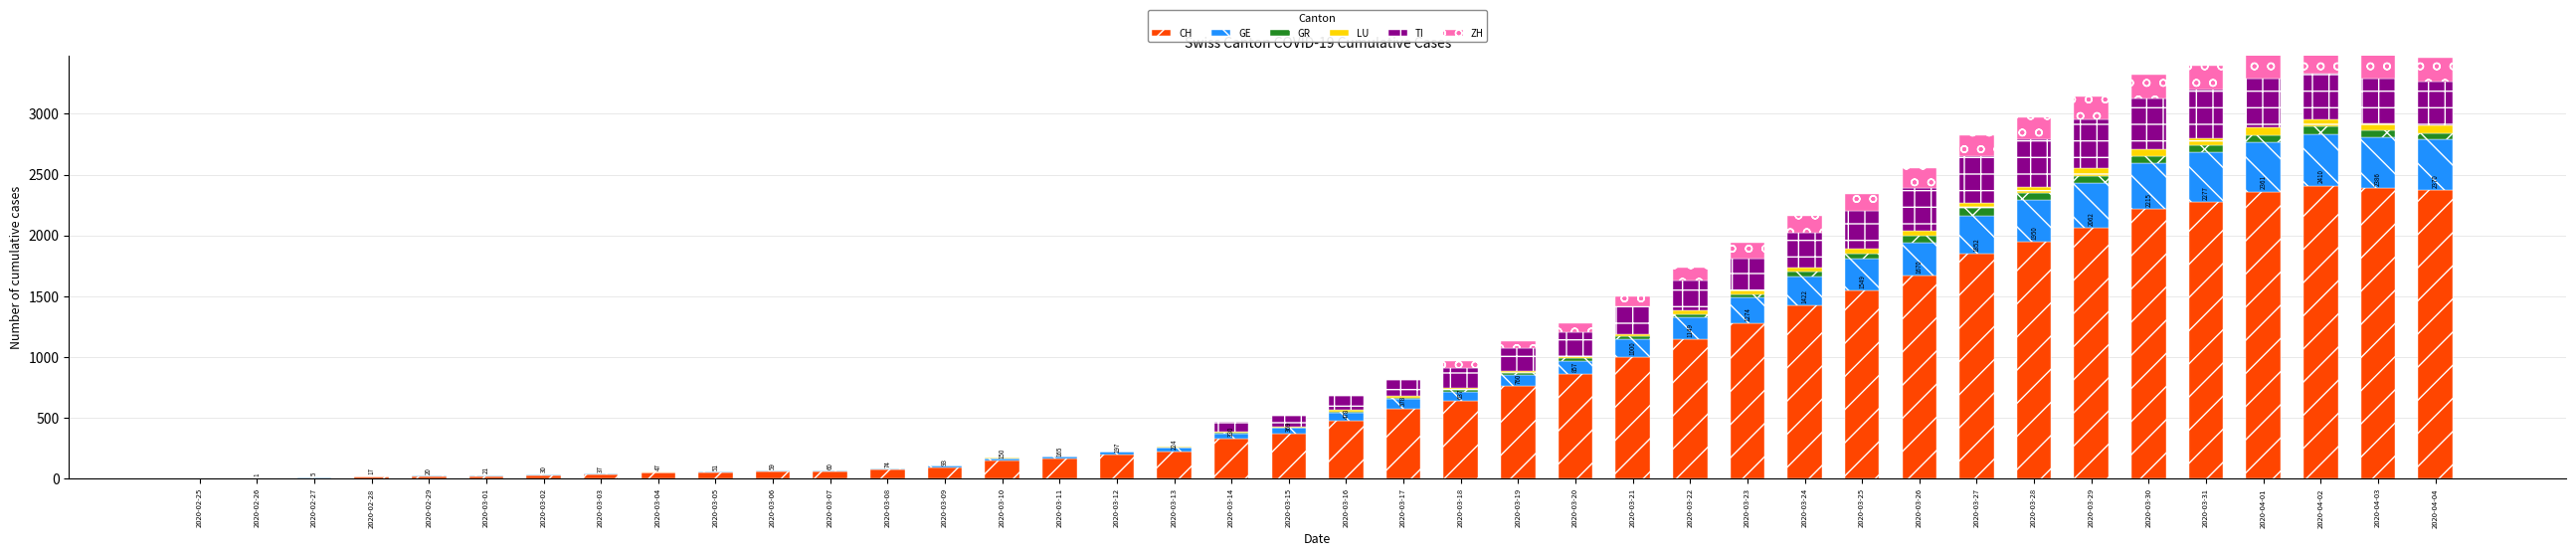

Rank the series by their maximum value, from lowest to highest.

GR, LU, ZH, TI, GE, CH